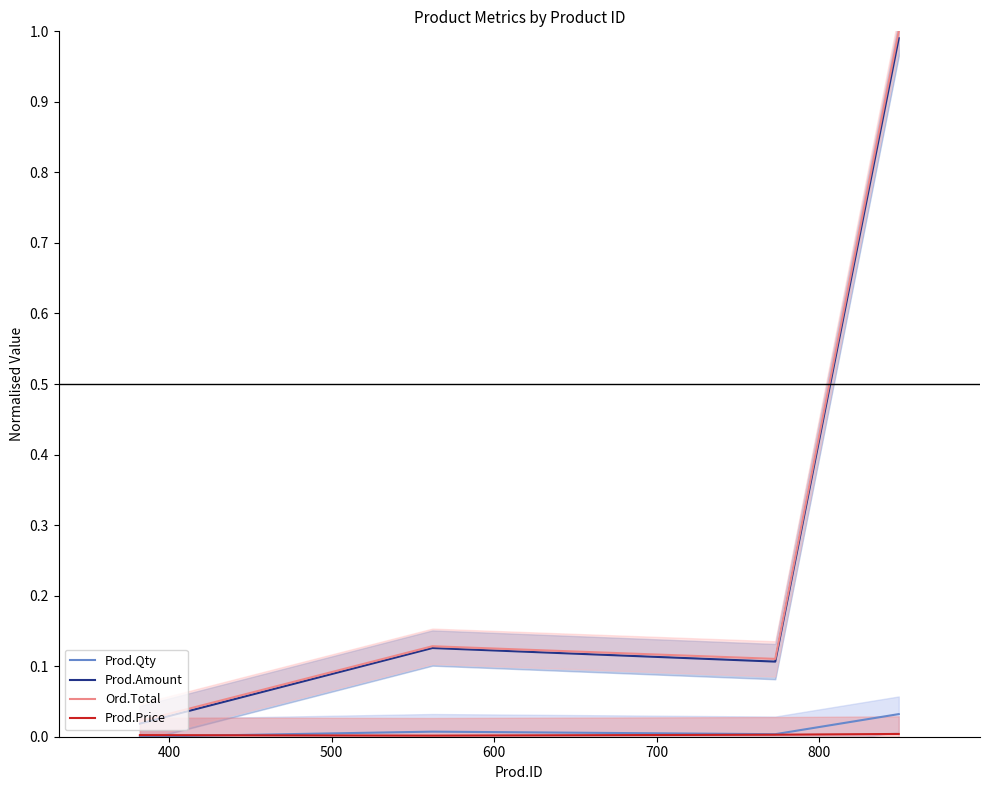

True or false: Prod.Qty and Ord.Total intersect in this chart.

False